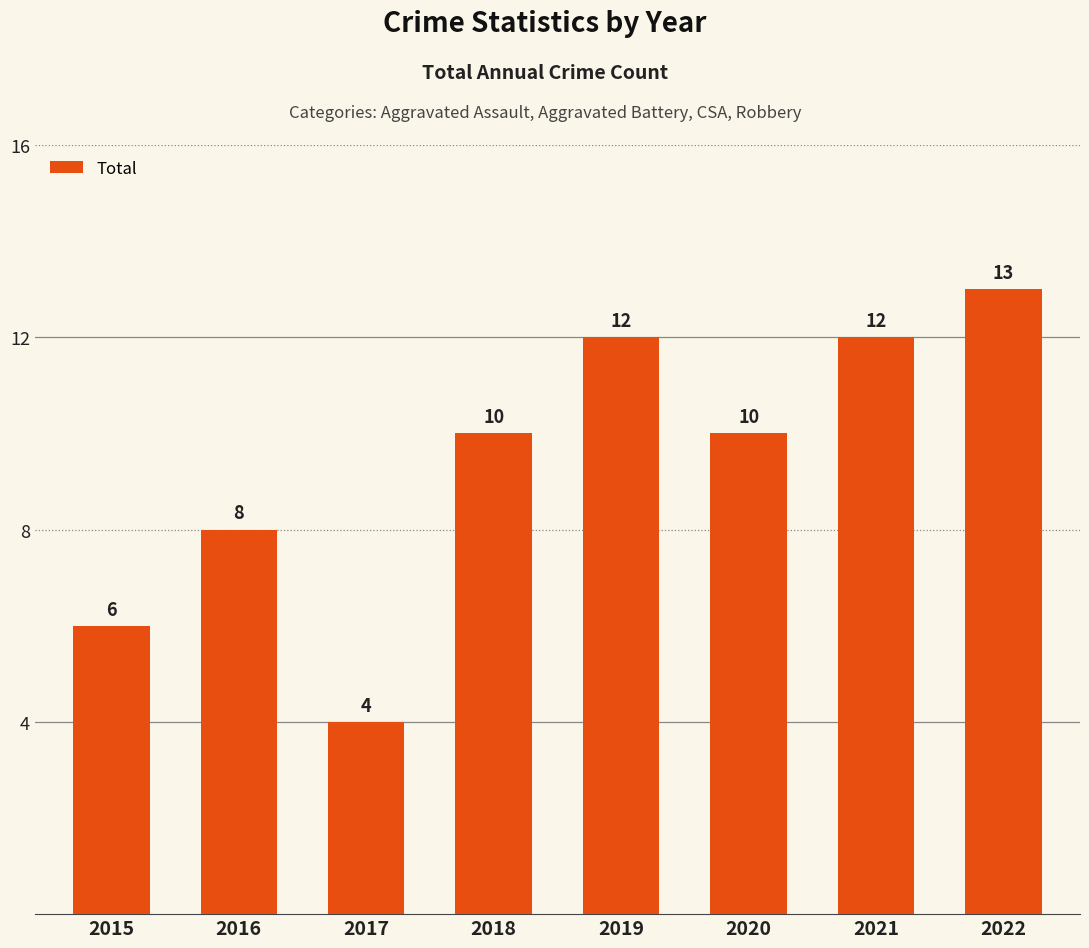

How many values are between 8 and 12?

5